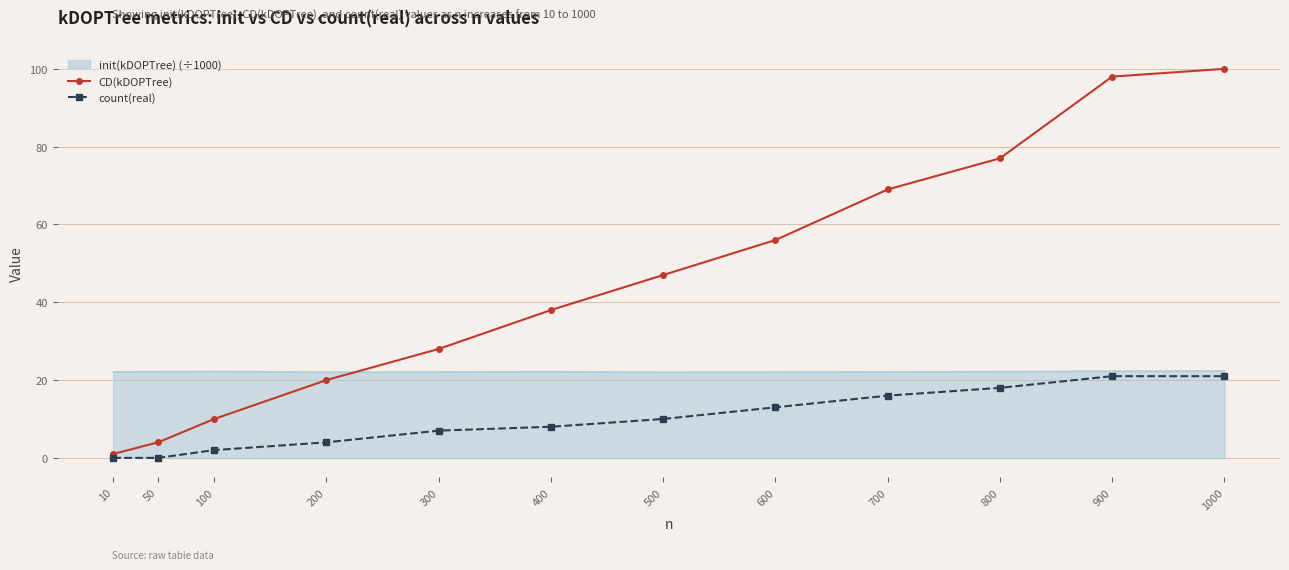

What is the sum of all count(real) values?

120.0